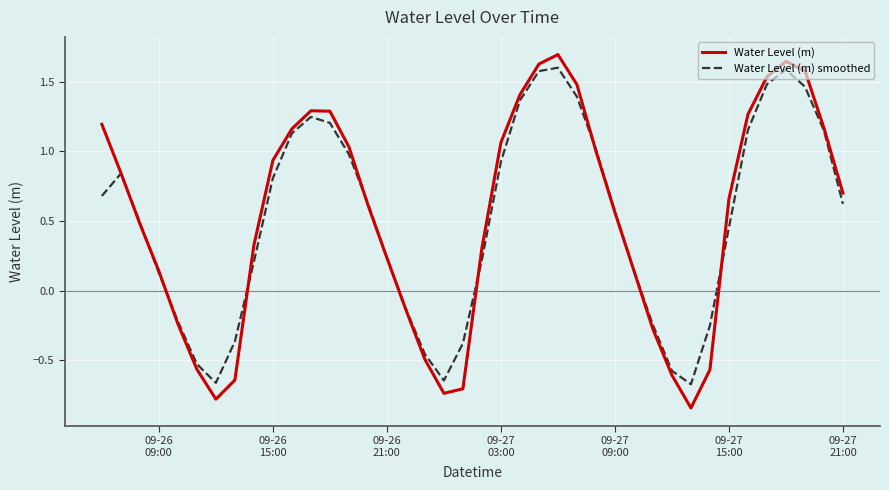

True or false: Water Level (m) smoothed and Water Level (m) cross at least once.

True